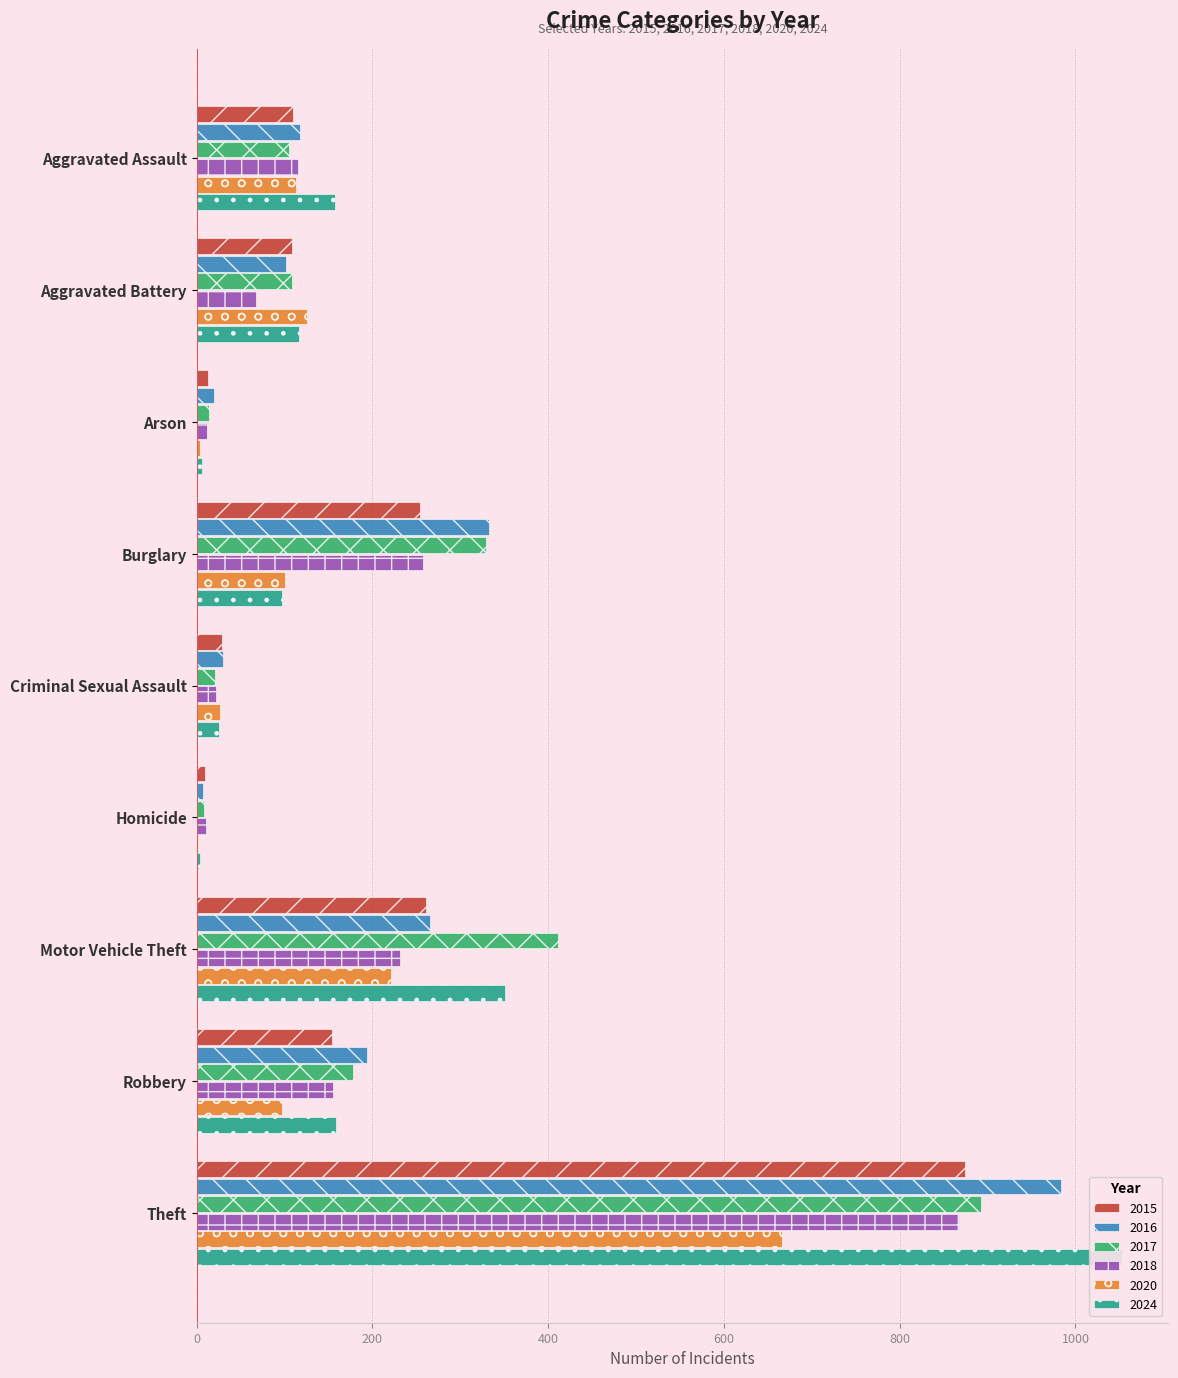

What is the label of the 6th bar from the left?

Homicide